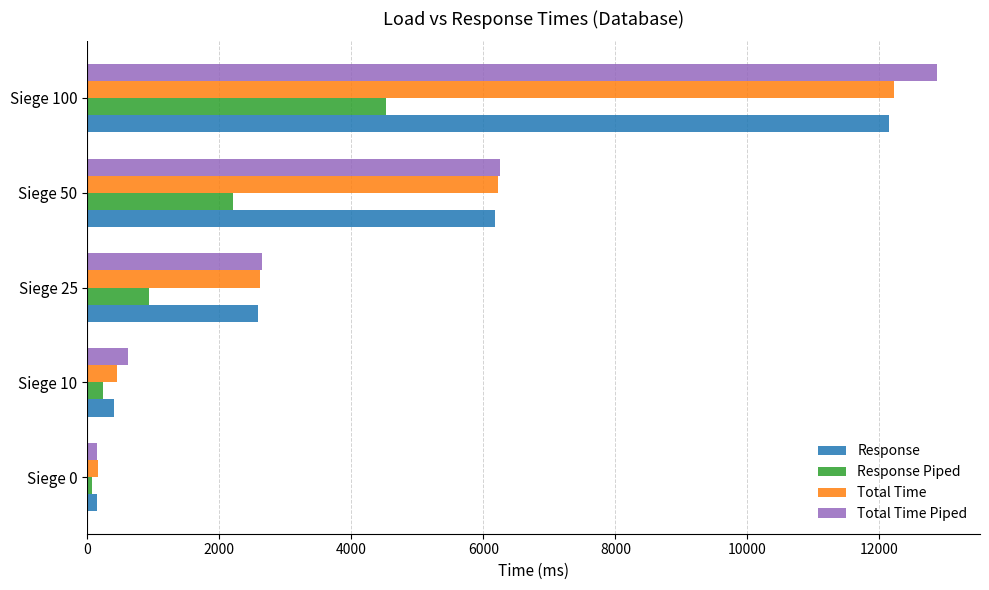

At which label does Response Piped reach its peak?

Siege 100